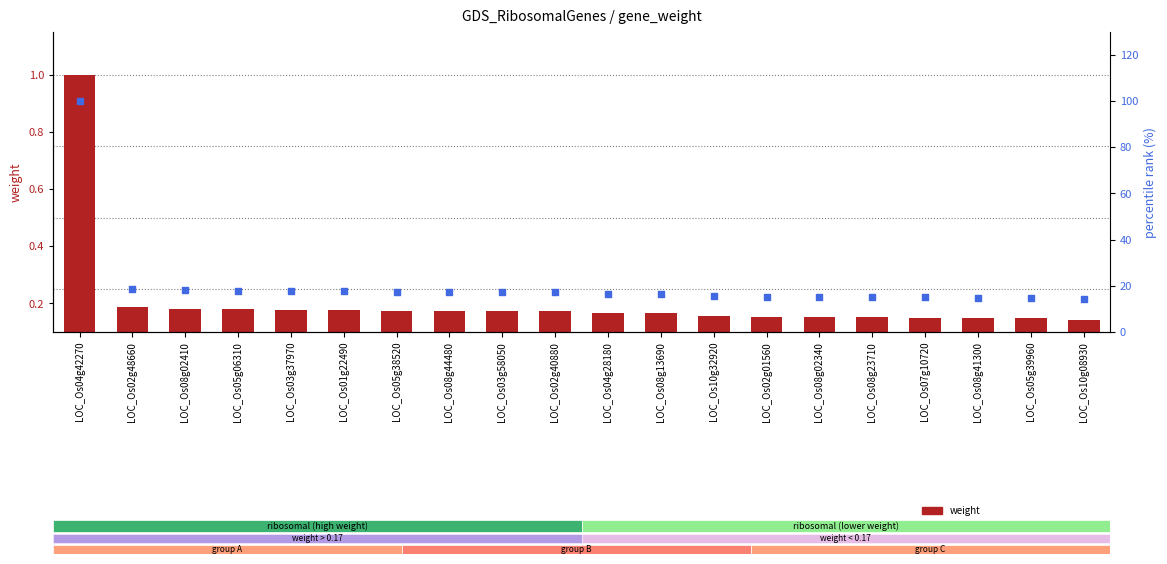

At how many categories does at least one series exceed 50?

1